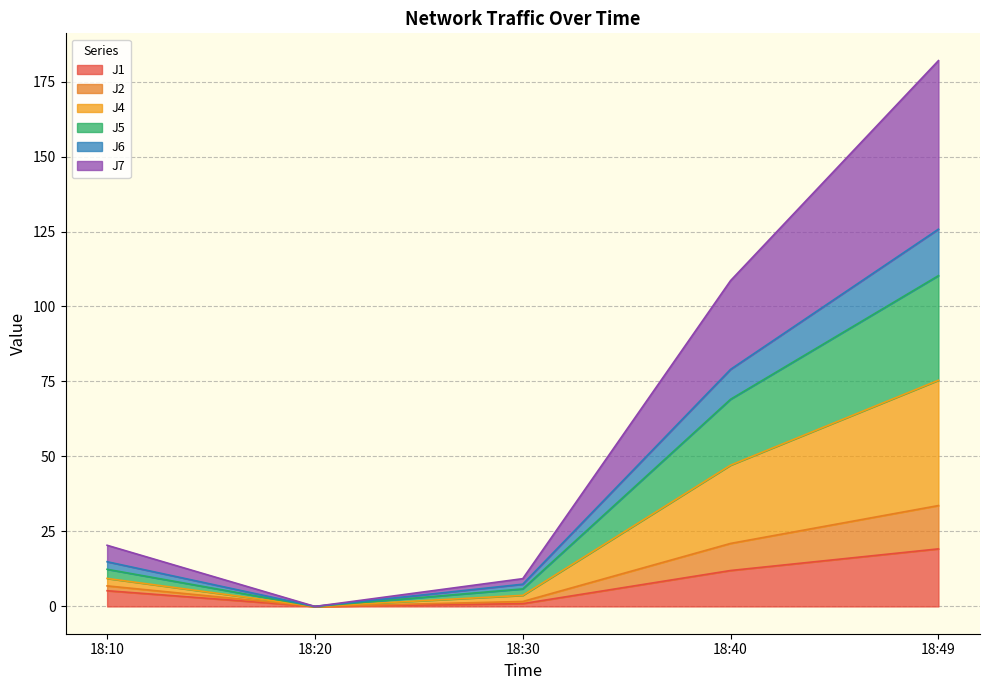

At which category is the sum across all series the highest?

18:49